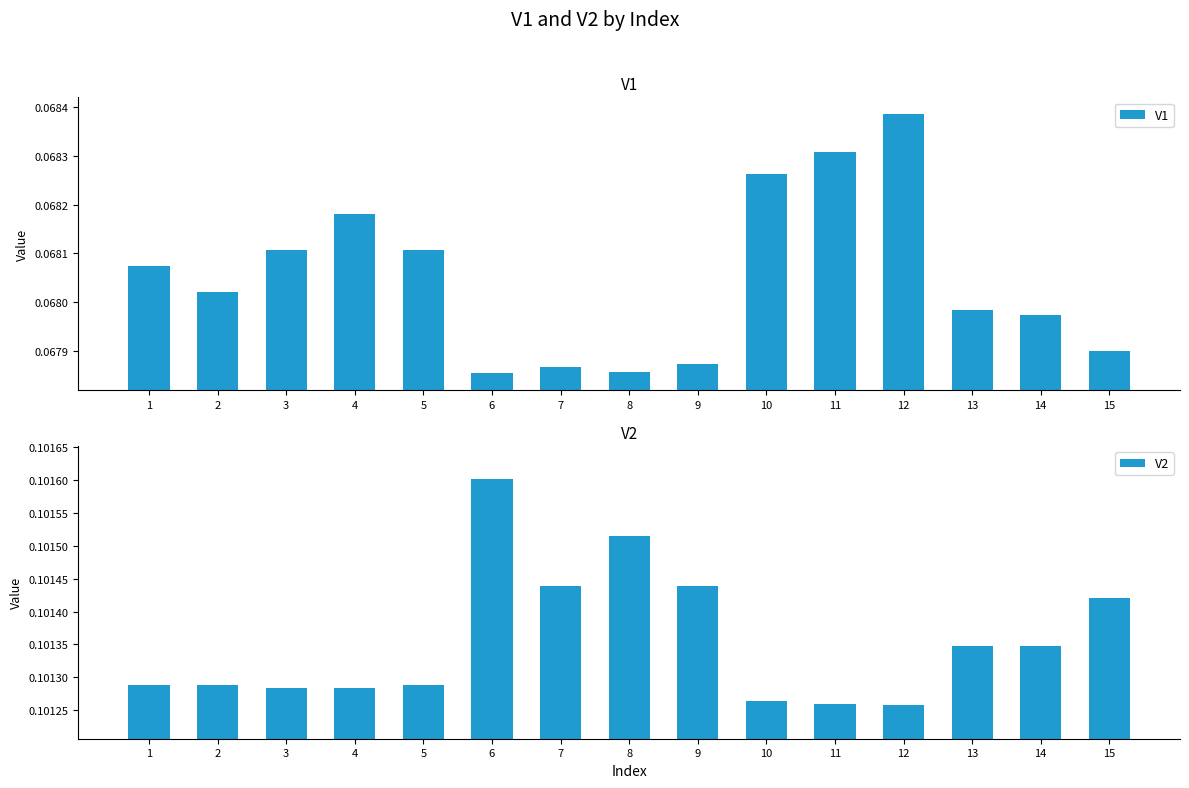

Reading left to right, what are all the values shown in this chart?

V1: 1=0.1	2=0.1	3=0.1	4=0.1	5=0.1	6=0.1	7=0.1	8=0.1	9=0.1	10=0.1	11=0.1	12=0.1	13=0.1	14=0.1	15=0.1
V2: 1=0.1	2=0.1	3=0.1	4=0.1	5=0.1	6=0.1	7=0.1	8=0.1	9=0.1	10=0.1	11=0.1	12=0.1	13=0.1	14=0.1	15=0.1